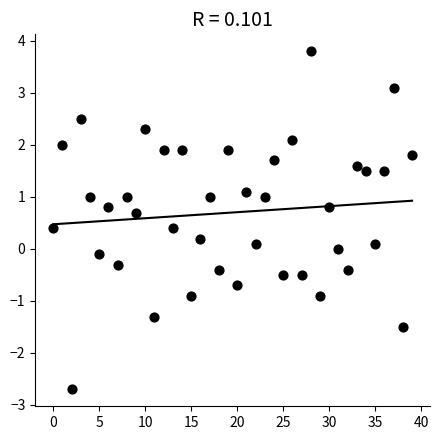

How many data points are displayed?

40